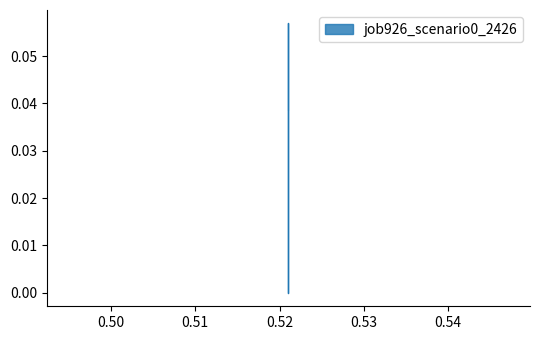

What is the maximum value shown in the chart?

0.1